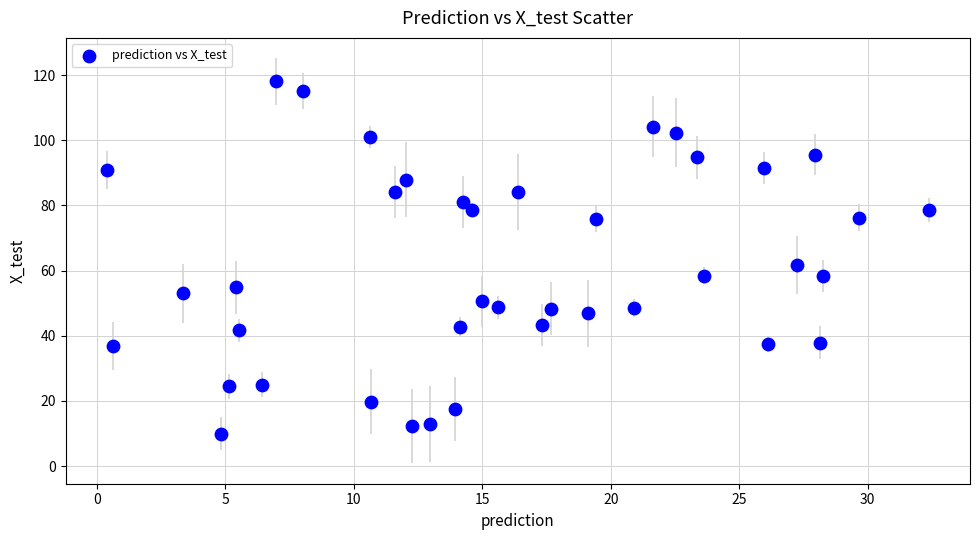

What is the range of Y values (max minus min)?

108.1